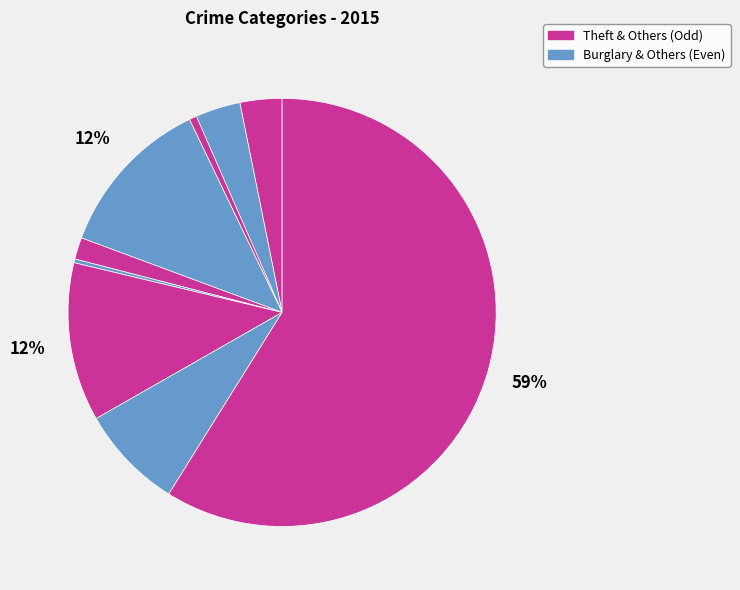

How many slices are in this pie chart?

9